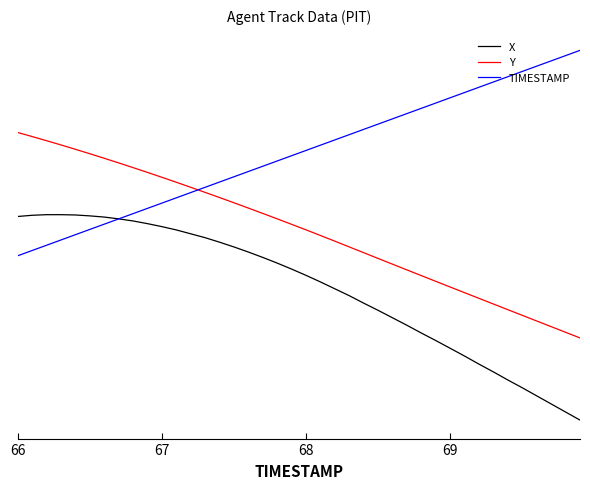

Does the chart display data point markers on the line(s)?

No